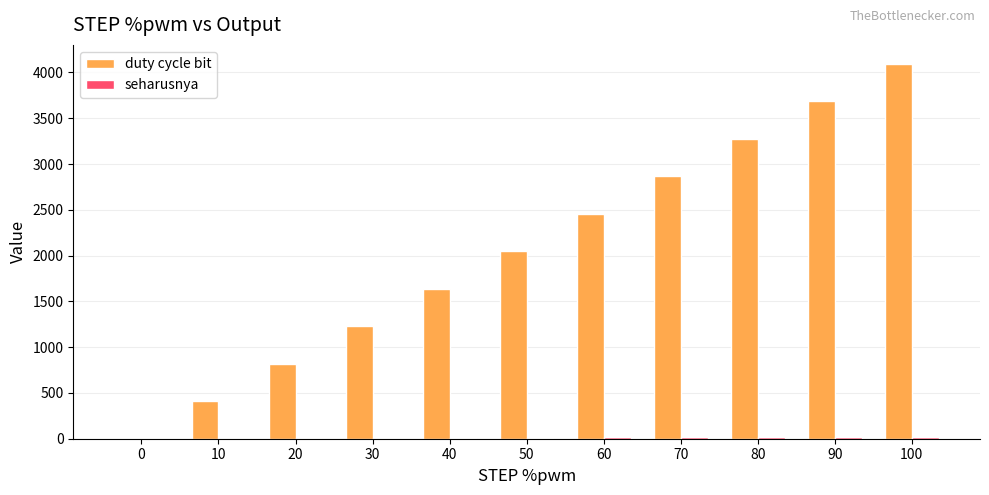

Are the bars grouped side by side (vs. stacked)?

Yes